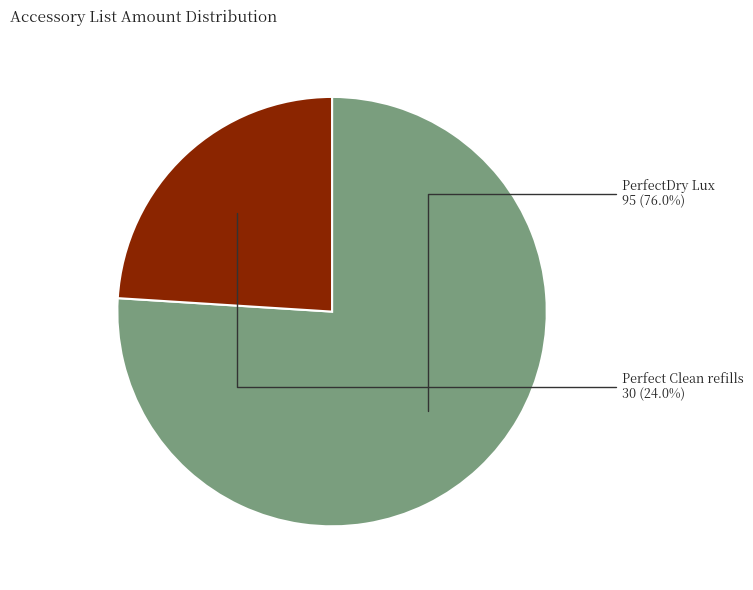

Which has a higher value, PerfectDry Lux or Perfect Clean refills?

PerfectDry Lux